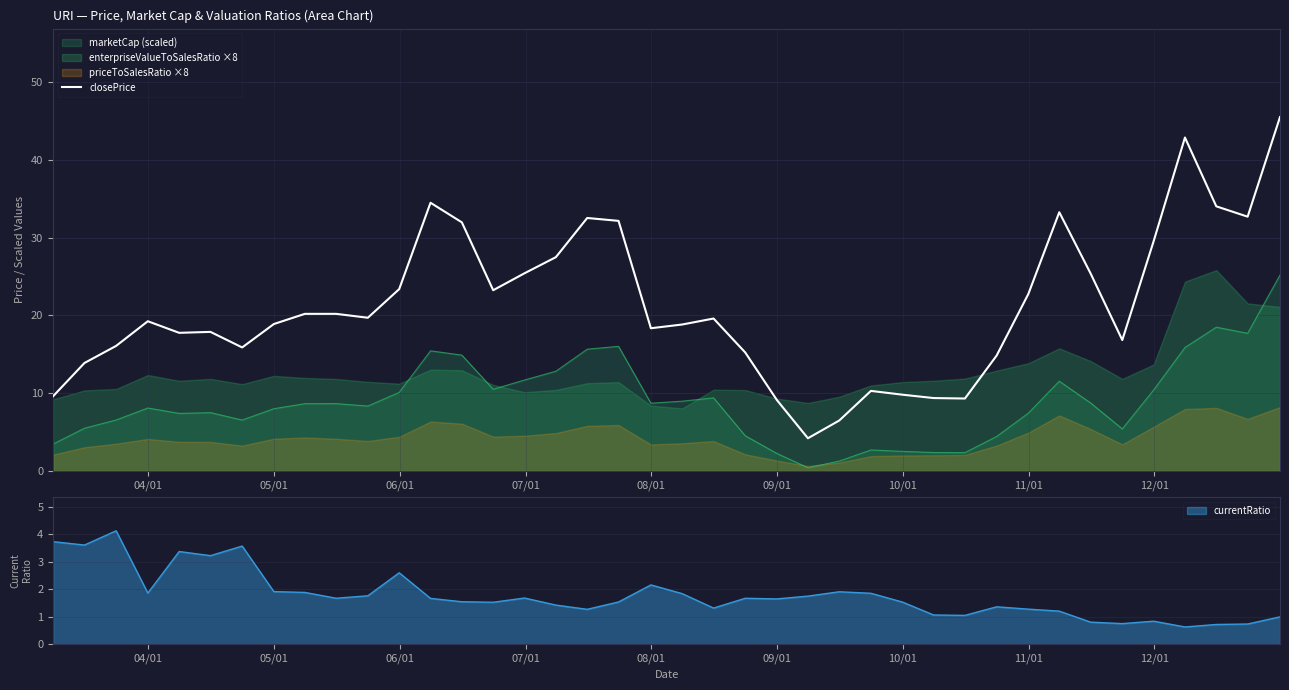

Reading left to right, transcribe all the data shown in this chart.

9.6	13.9	16.1	19.3	17.8	17.9	15.9	18.9	20.2	20.2	19.7	23.4	34.5	32.0	23.2	25.4	27.5	32.5	32.2	18.4	18.8	19.6	15.2	9.1	4.2	6.5	10.3	9.8	9.4	9.3	14.8	22.8	33.3	25.4	16.8	29.6	42.9	34.0	32.7	45.5